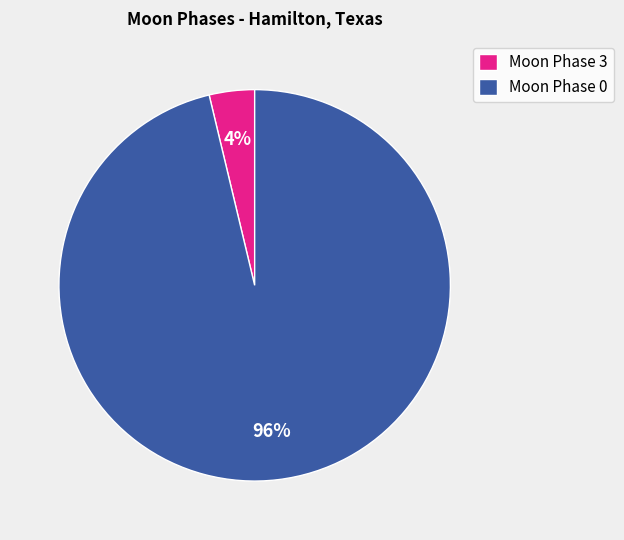

Combined, do Moon Phase 3 and Moon Phase 0 account for over 50%?

Yes